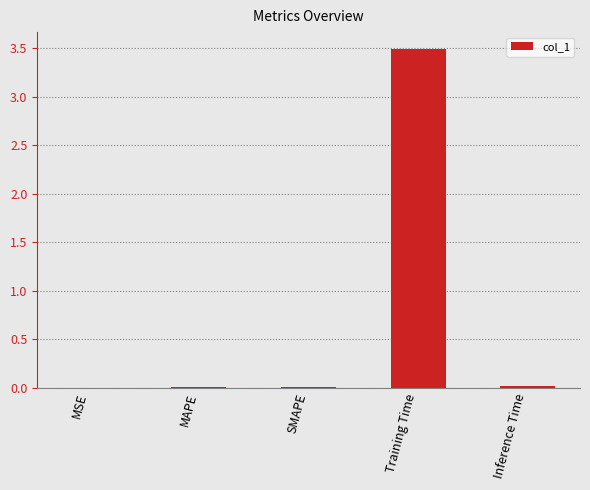

What is the sum of all values?

3.5